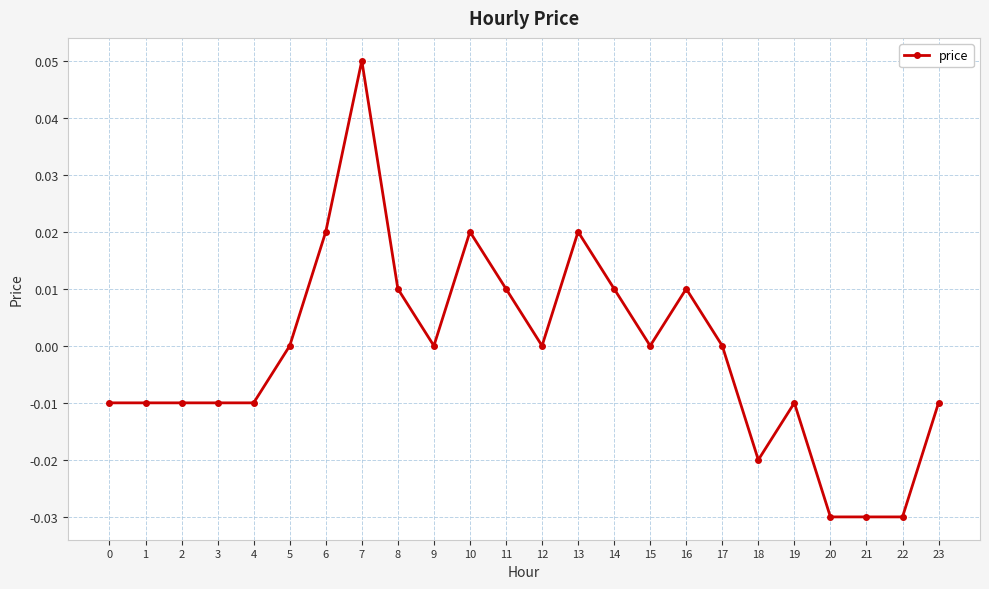

Which label corresponds to the largest value in the chart?

7